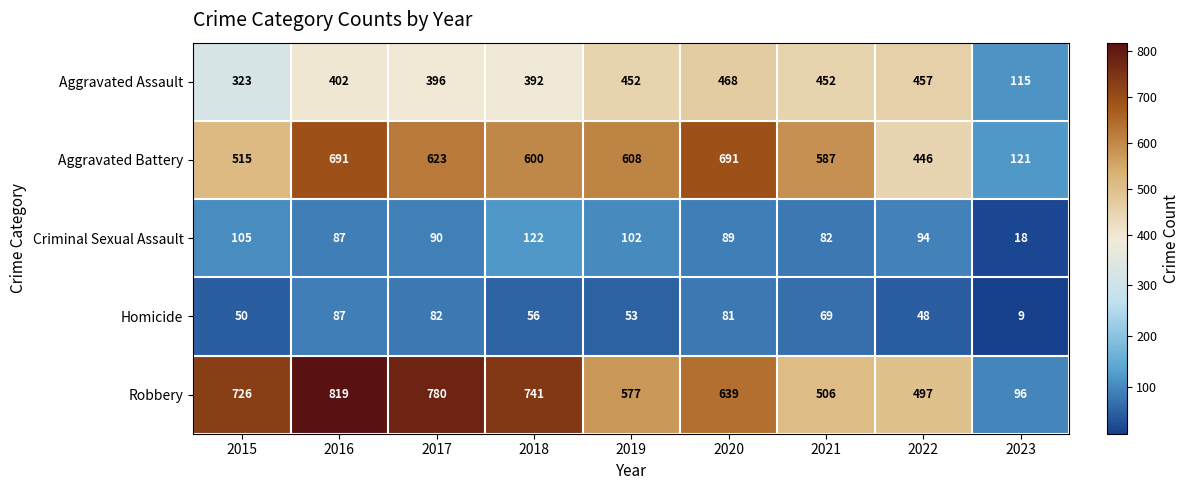

What is the difference between the second highest and minimum values in the Criminal Sexual Assault series?

87